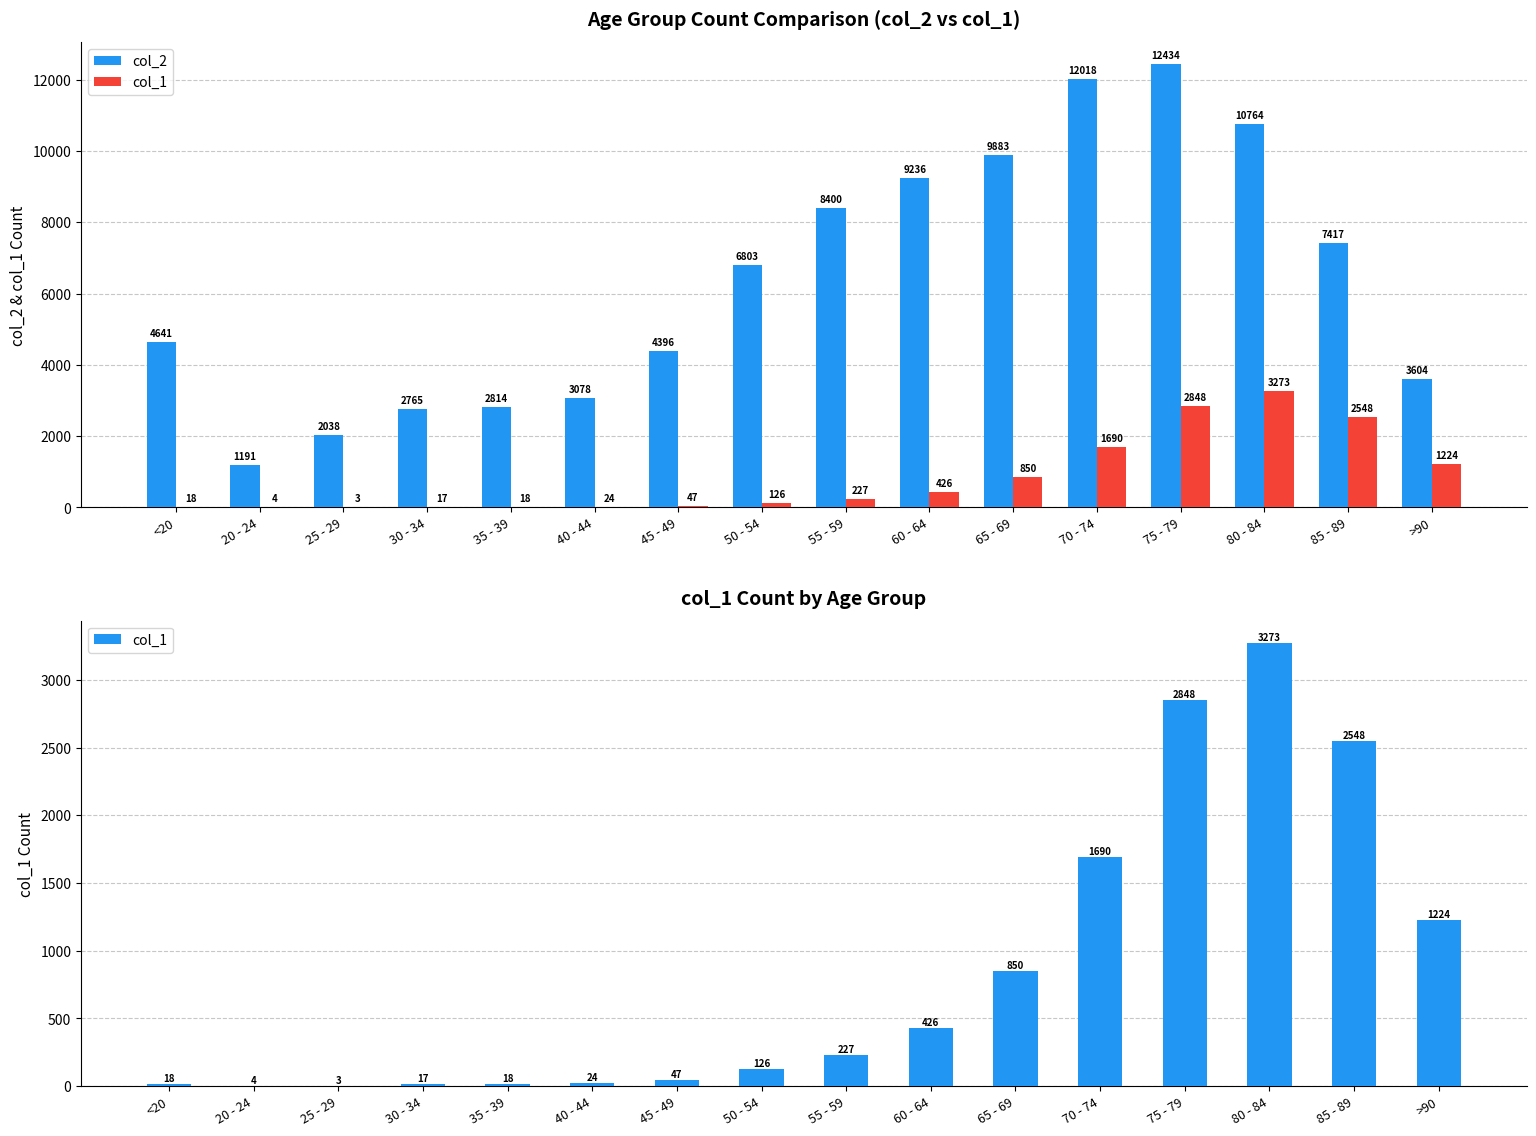

At which category is the sum across all series the highest?

75 - 79